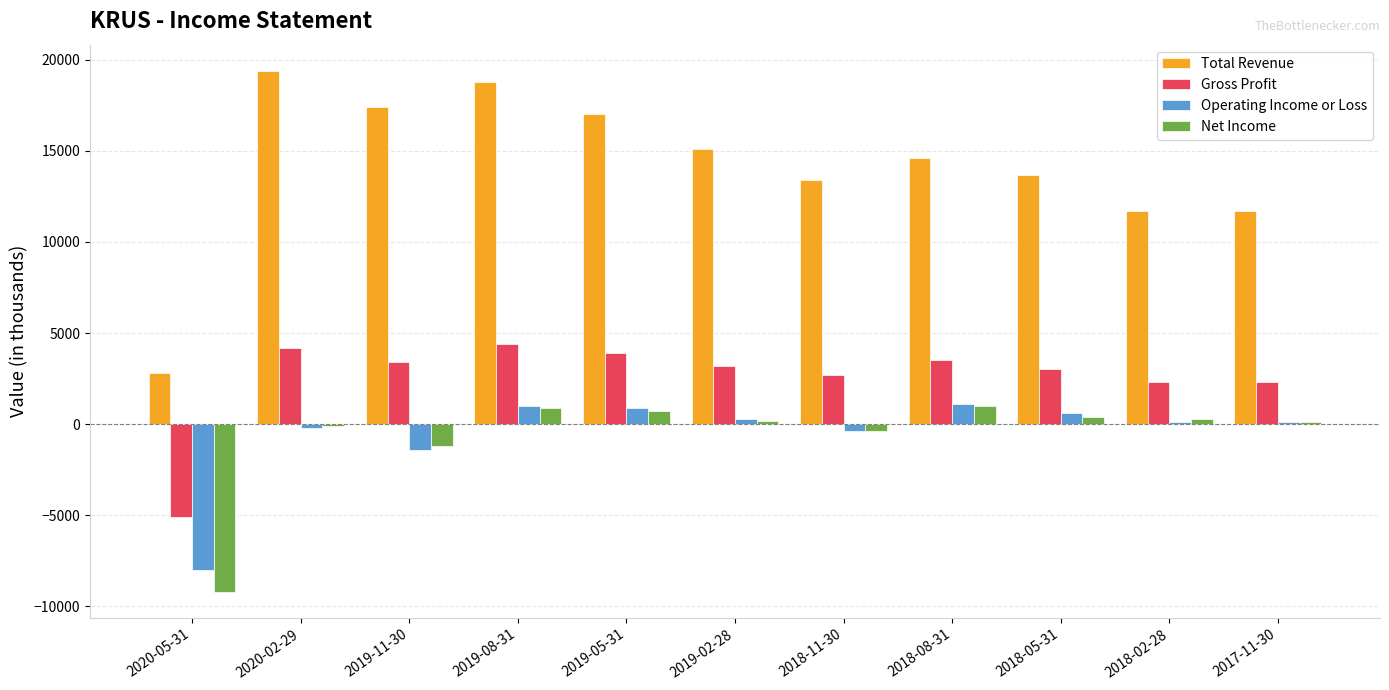

What are all the series names shown in the legend?

Total Revenue, Gross Profit, Operating Income or Loss, Net Income